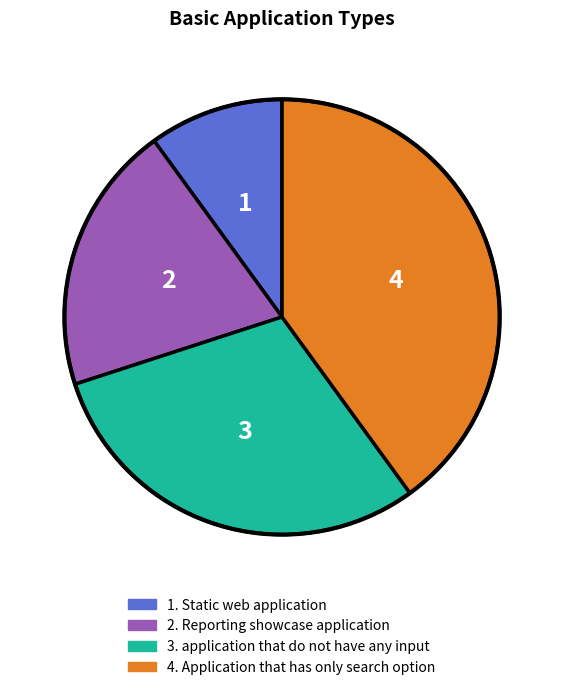

Does any single category account for the majority?

No